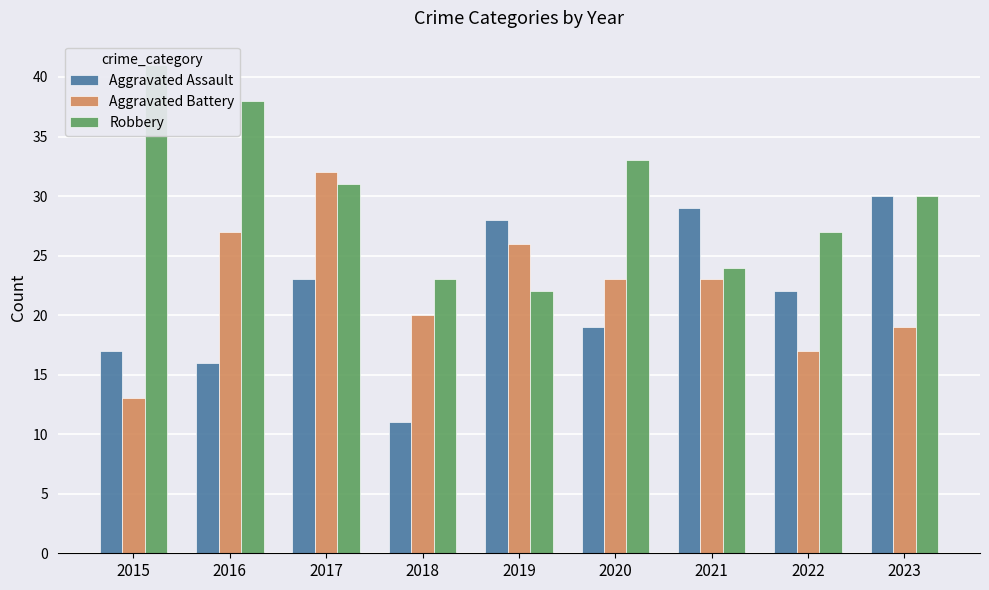

Is it true that Robbery equals 33 at 2018?

False